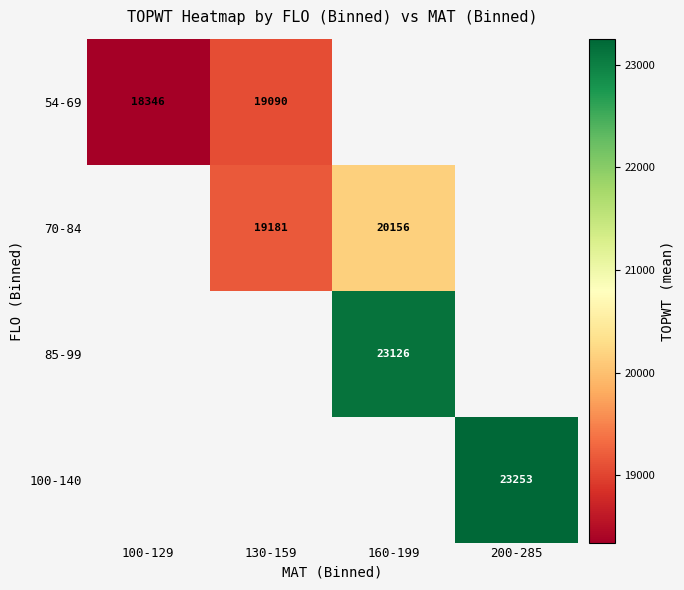

Is the value of 100-140 at 200-285 greater than the value of 54-69 at 130-159?

Yes